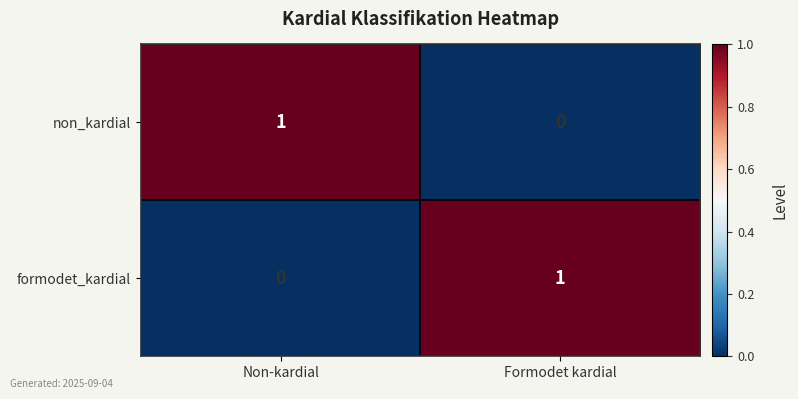

Reading left to right, list all the values displayed in this chart.

non_kardial: Non-kardial=1	Formodet kardial=0
formodet_kardial: Non-kardial=0	Formodet kardial=1